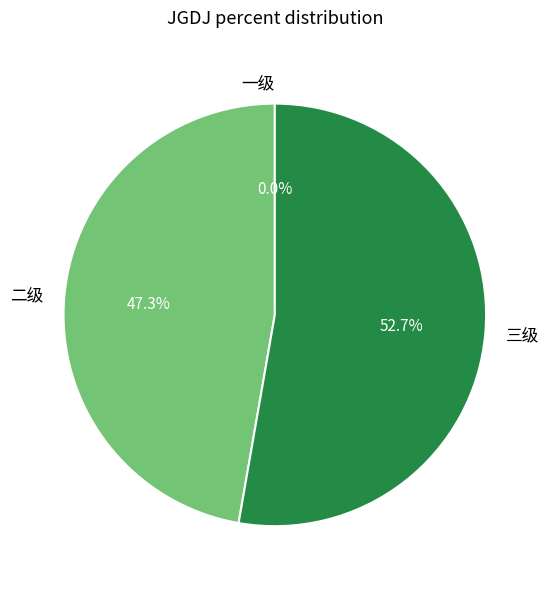

To the nearest percent, what is the difference between the largest and smallest slice percentages?

53%